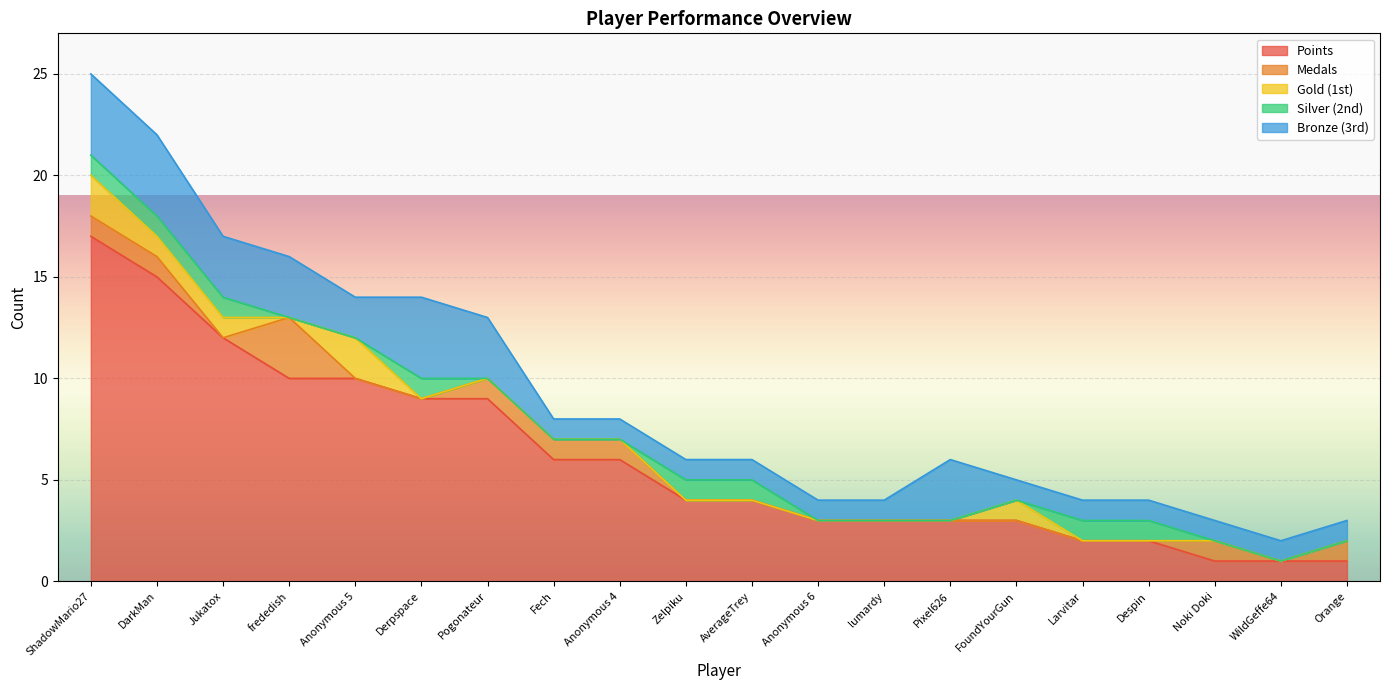

What is the difference between the Medals values at Jukatox and Anonymous 4?

1